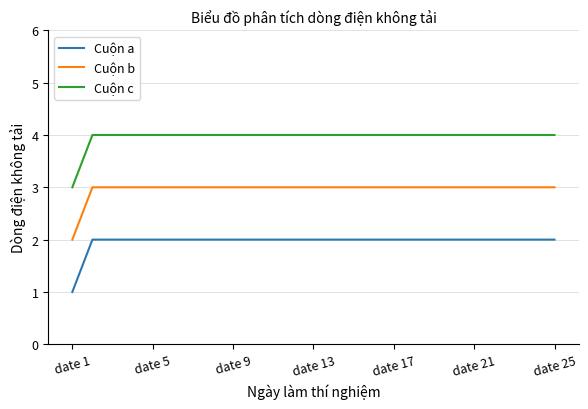

What is the greatest value displayed?

4